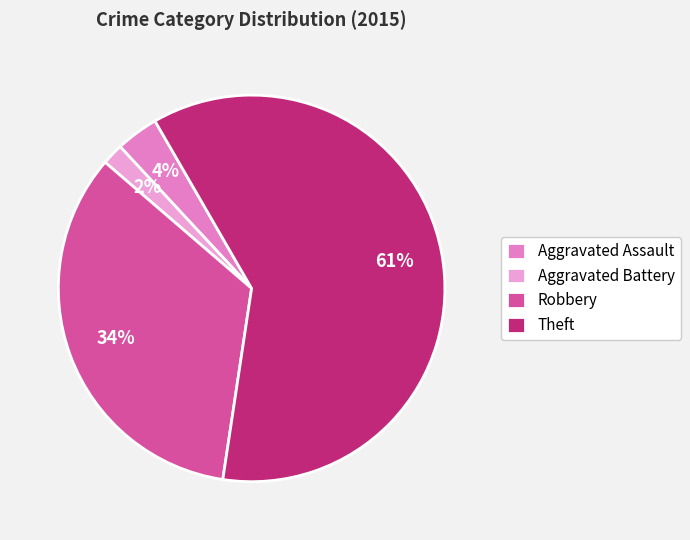

To the nearest percent, what percentage of the pie is Aggravated Assault?

4%